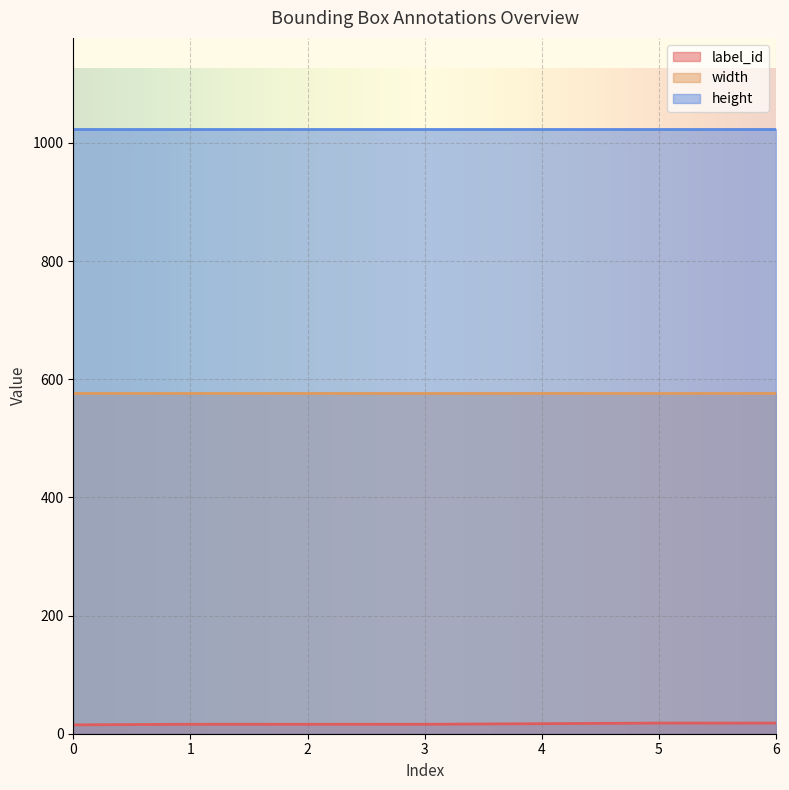

What is the difference between the highest and lowest values at 3?

1008